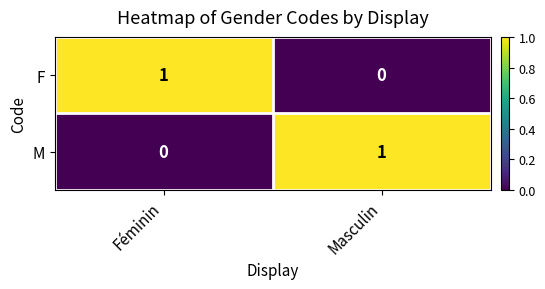

At Masculin, list the series in order from largest to smallest.

M, F